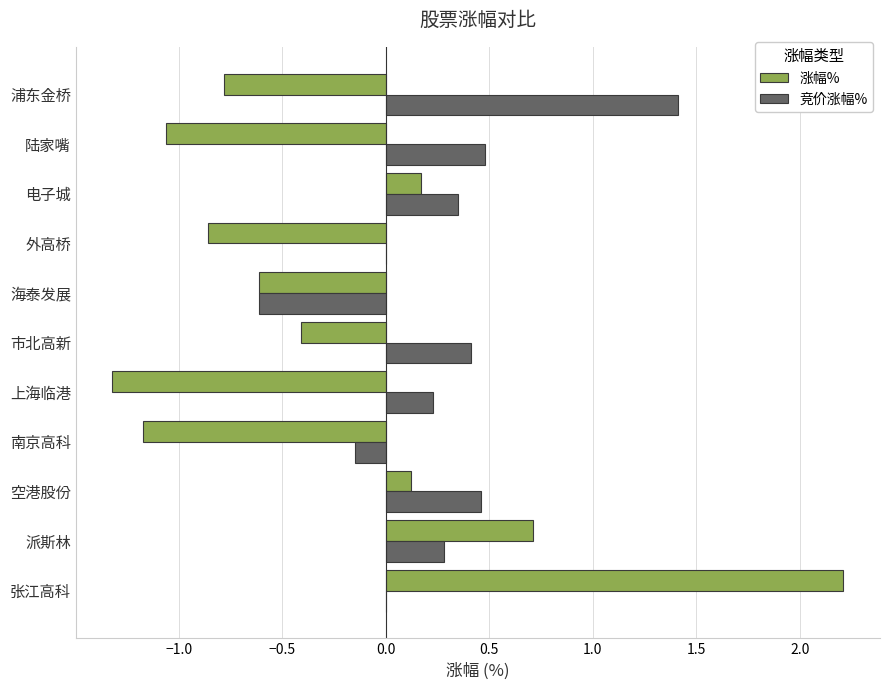

What is the greatest value displayed?

2.2